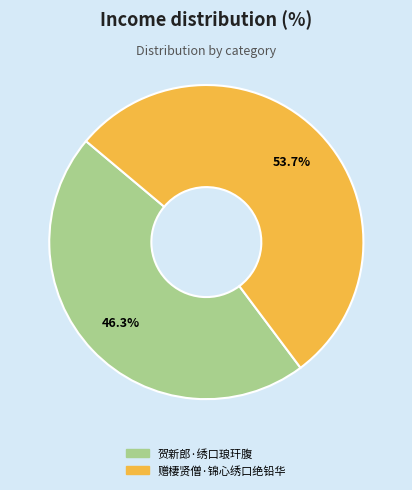

What is the total percentage of 赠棲贤僧·锦心绣口绝铅华 and 贺新郎·绣口琅玕腹?

100.0%